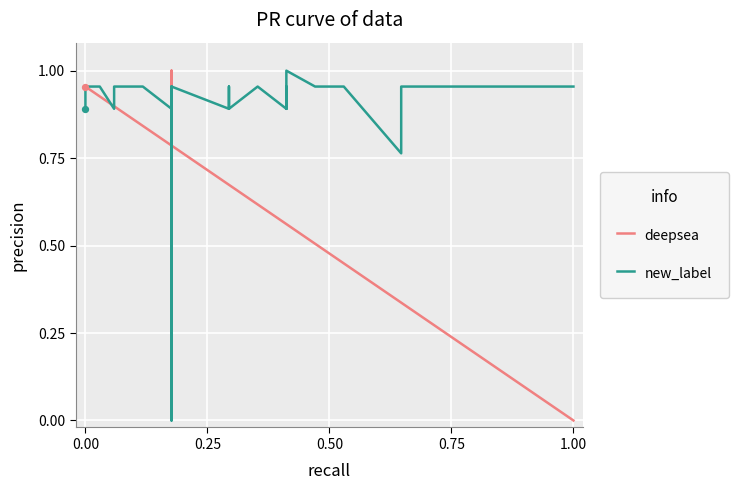

Which series contains the highest Y value?

deepsea